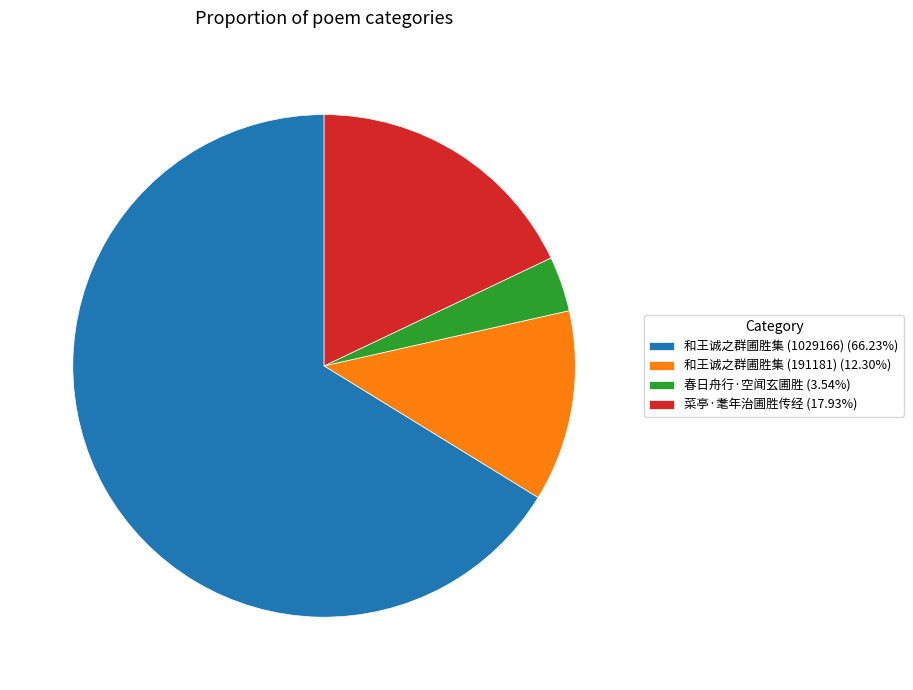

Is the sum of 和王诚之群圃胜集 (191181) (12.30%) and 春日舟行·空闻玄圃胜 (3.54%) greater than half?

No